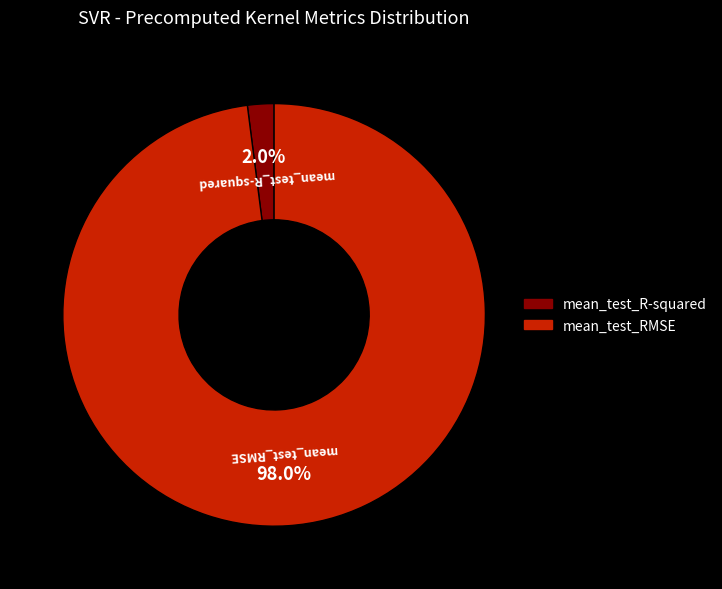

To the nearest percent, what portion does mean_test_RMSE represent?

98%